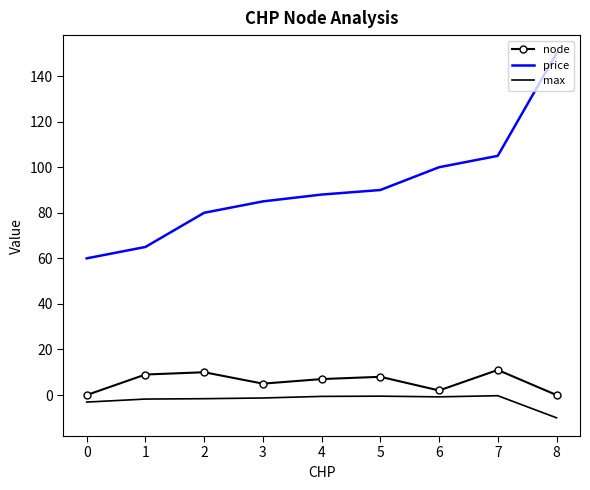

Is it true that price equals 149.9 at 5?

False